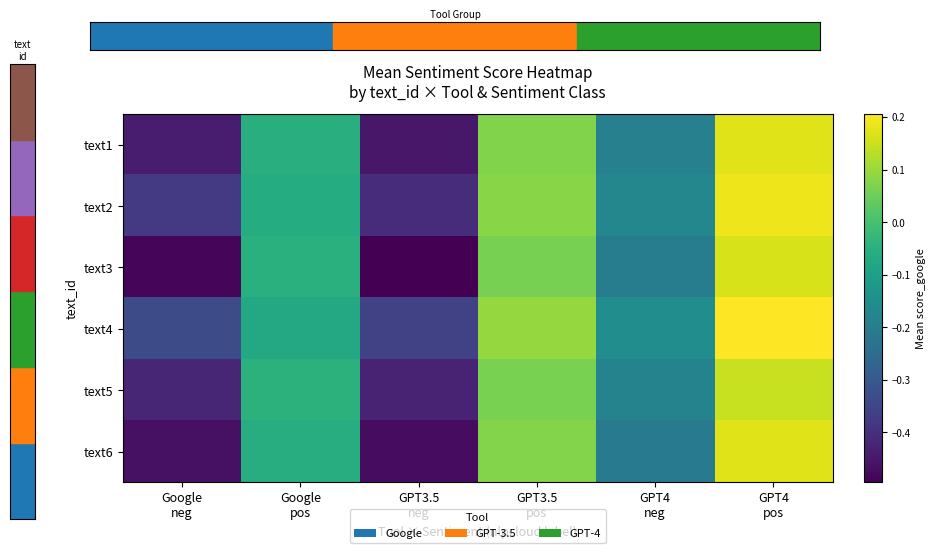

How many distinct data groups are displayed?

6